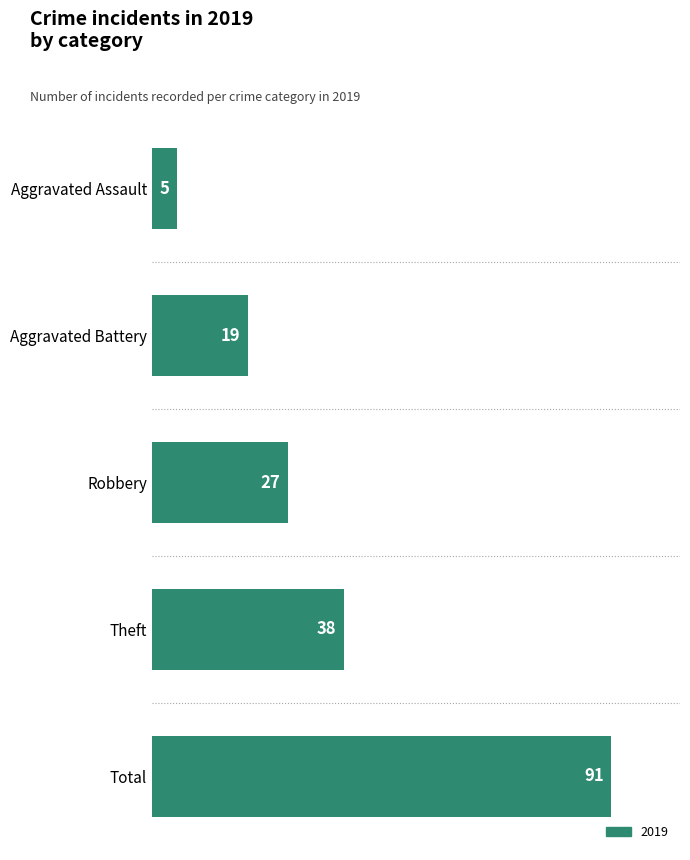

The chart shows a value of 38 at Theft. True or false?

True